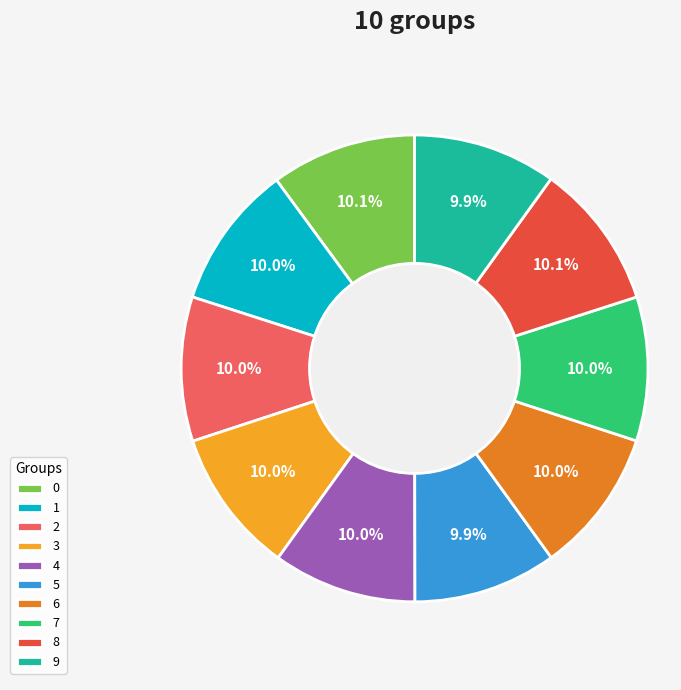

What portion of the pie excludes 3?

90.0%